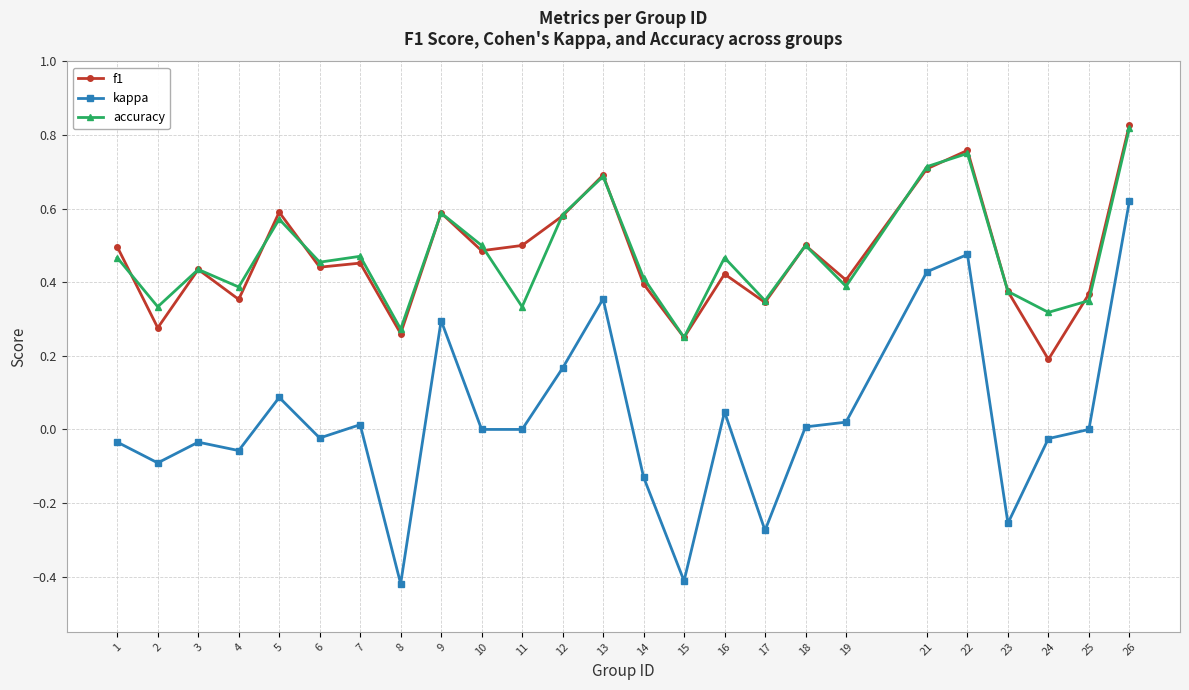

At which category is the sum across all series the highest?

26